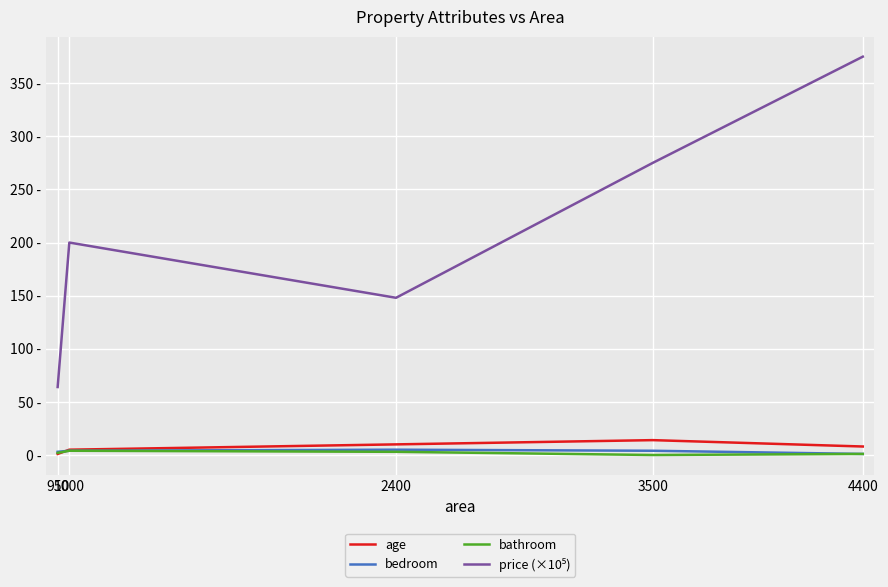

Does the chart have visible grid lines?

Yes